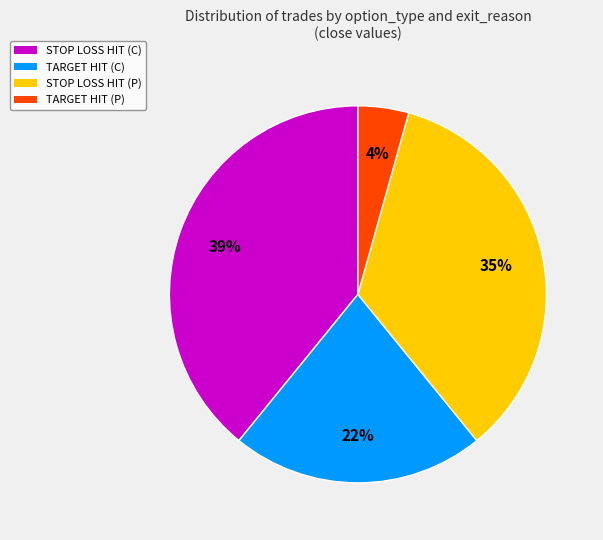

Is there any slice that represents more than half of the pie?

No